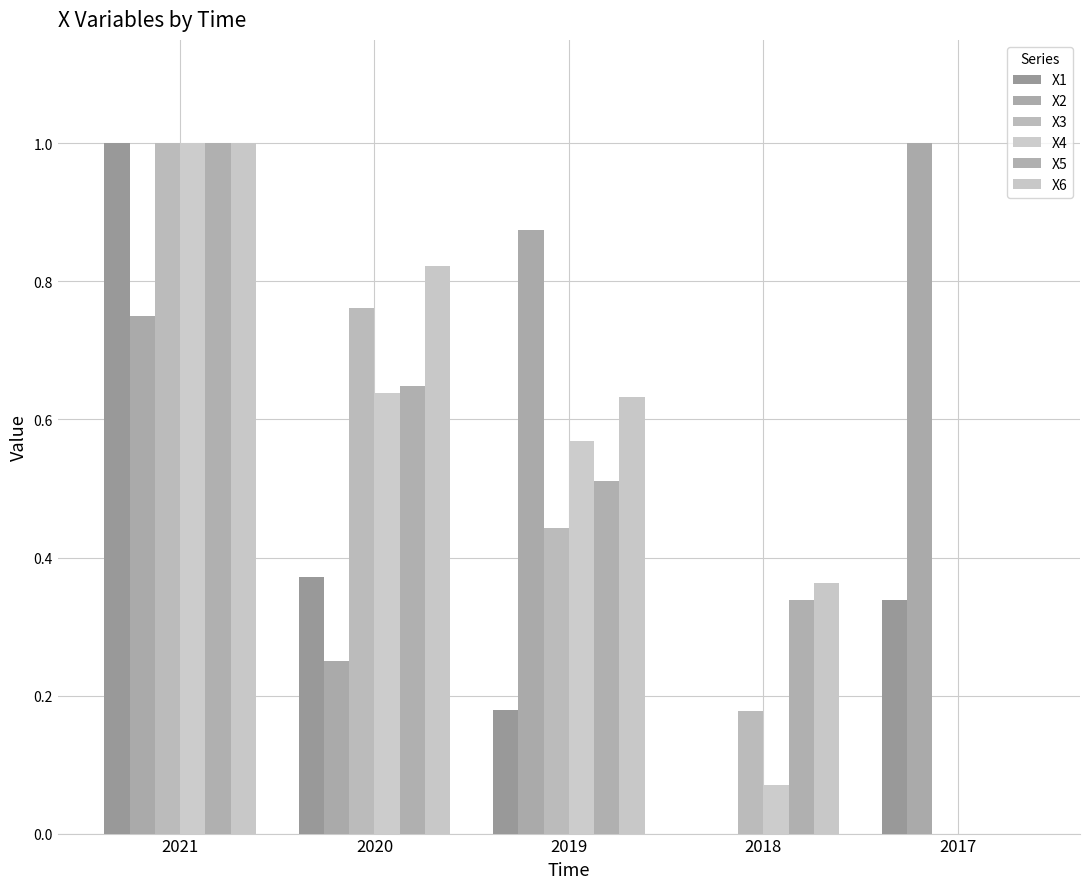

What is the value of the X3 bar at the 4th from the left?

0.2